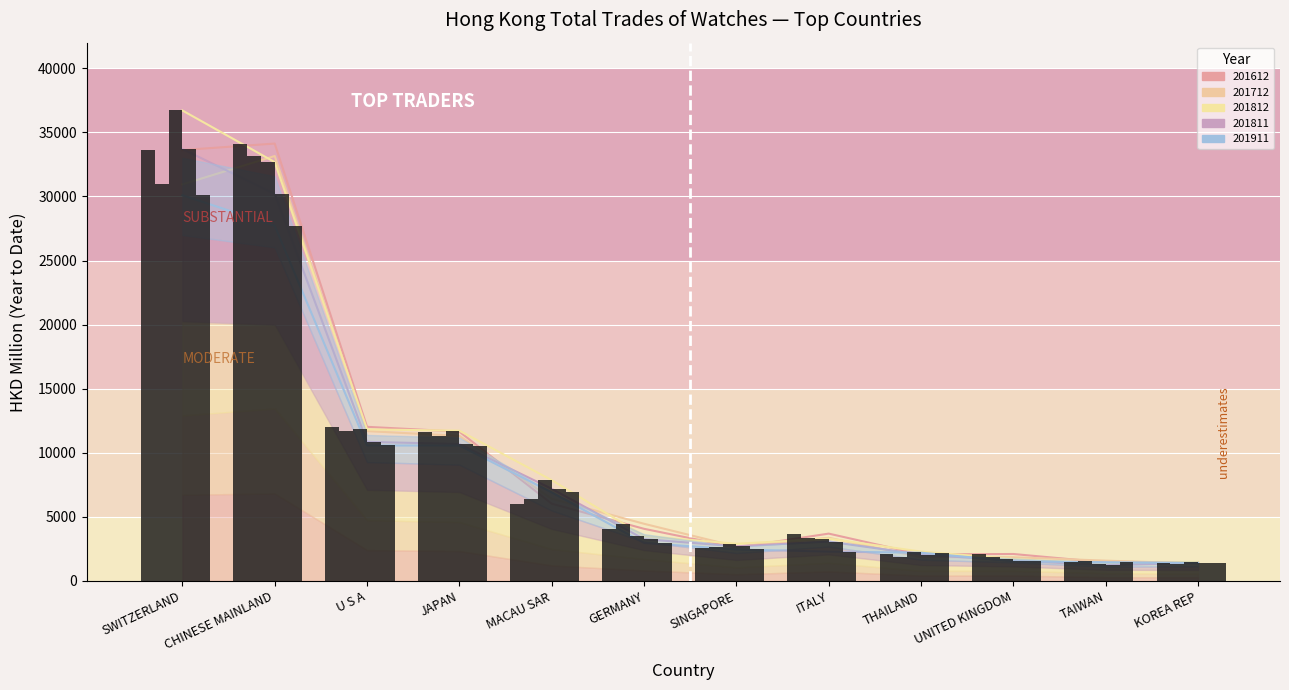

Does the chart contain any negative values?

No